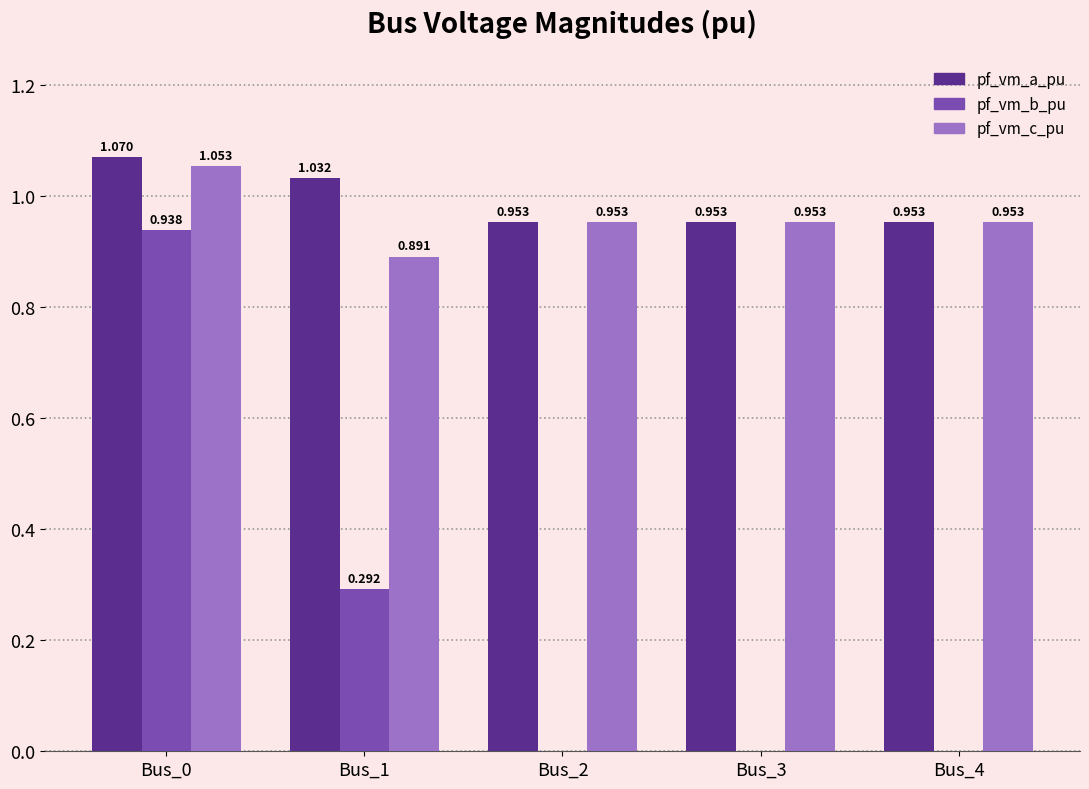

Which series changed the most between Bus_1 and Bus_2?

pf_vm_b_pu